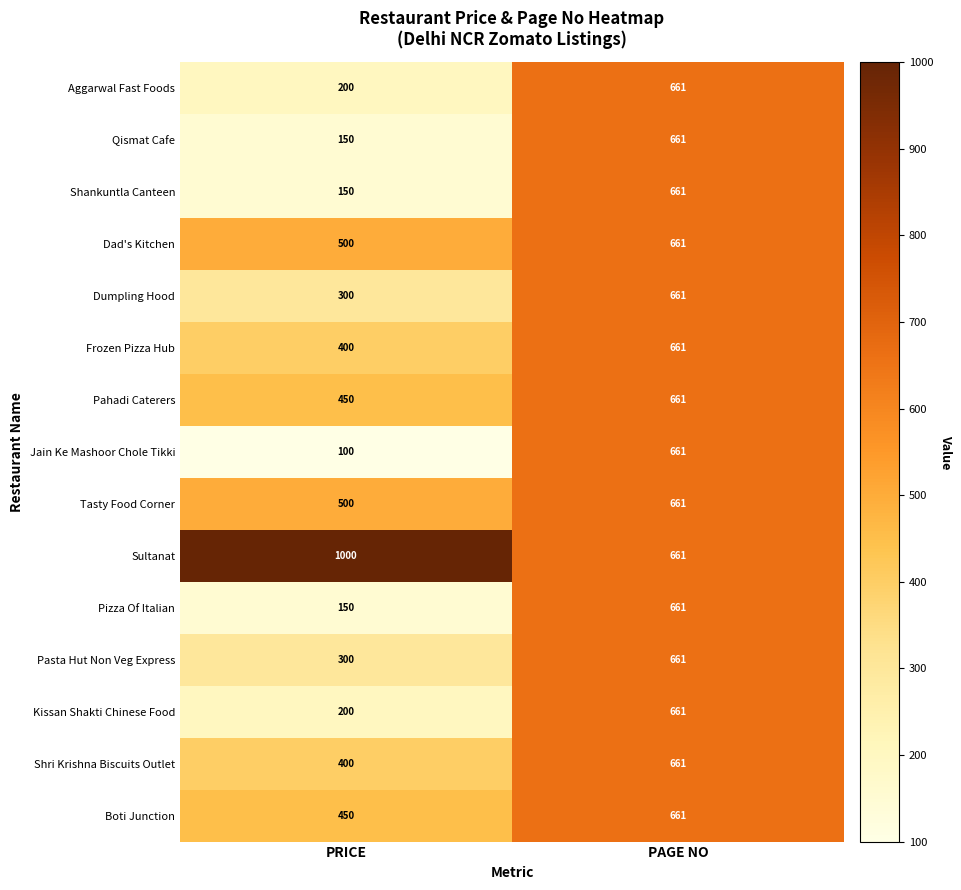

At how many categories does at least one series exceed 206?

2